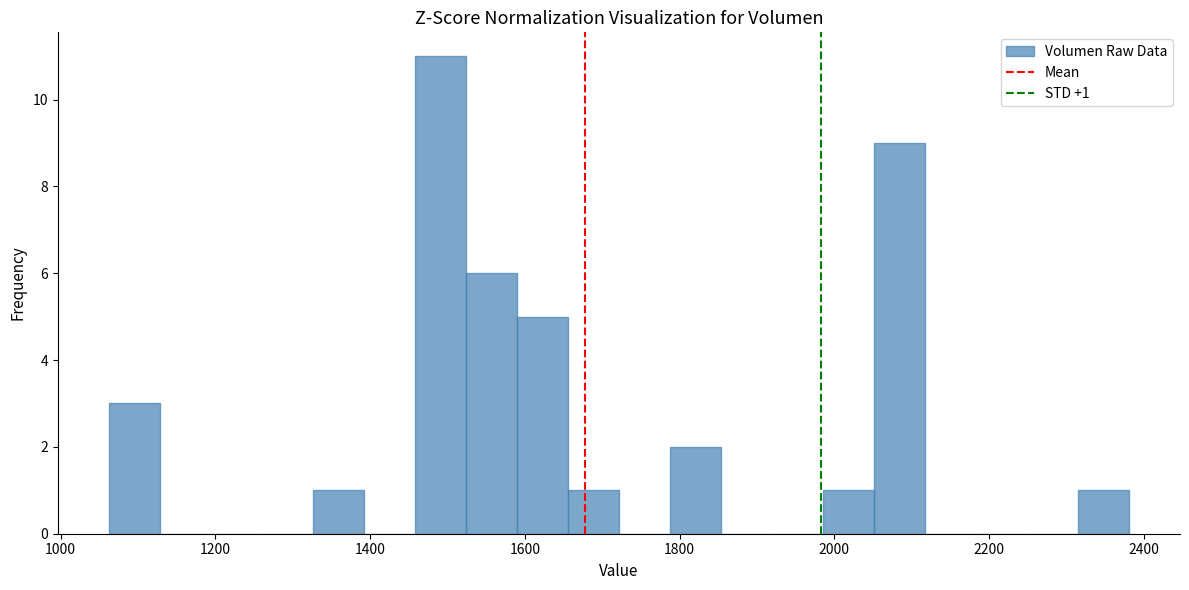

Read against the x-axis, roughly where is the centre of the tallest bar?

1500